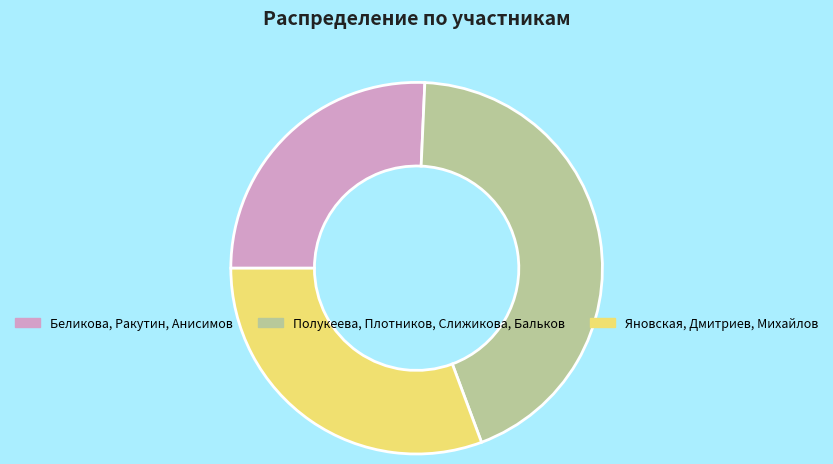

Count the number of slices in the pie.

3